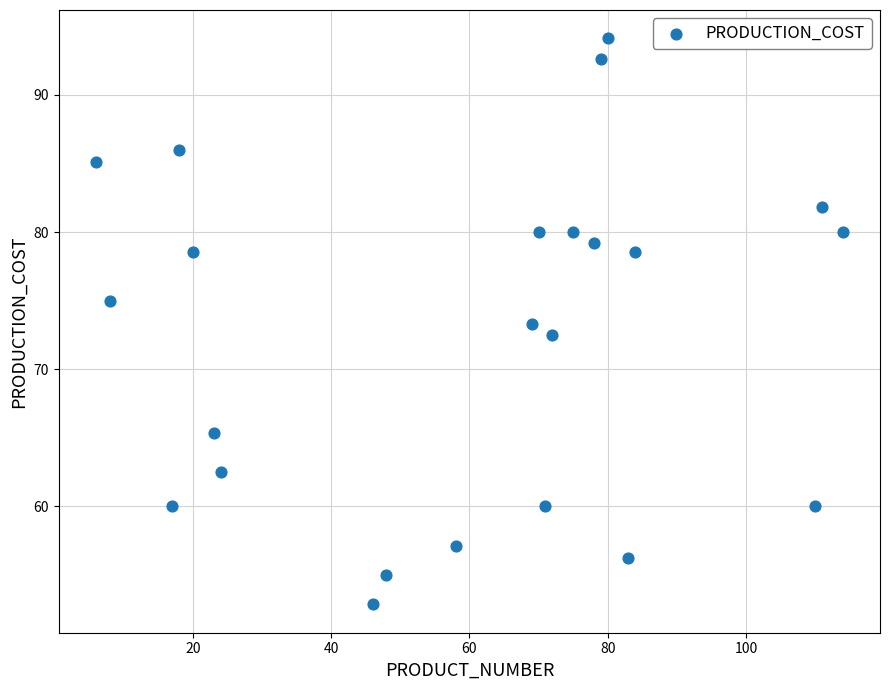

What is the range of Y values (max minus min)?

41.3